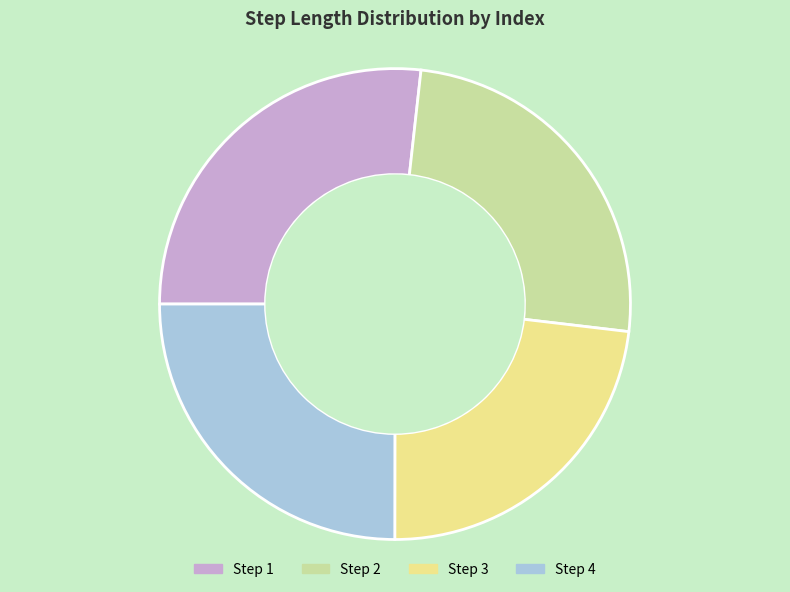

Does any single category account for the majority?

No